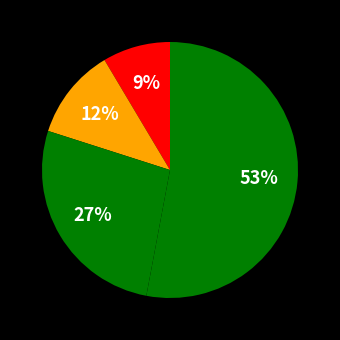

How many segments does this pie chart have?

4